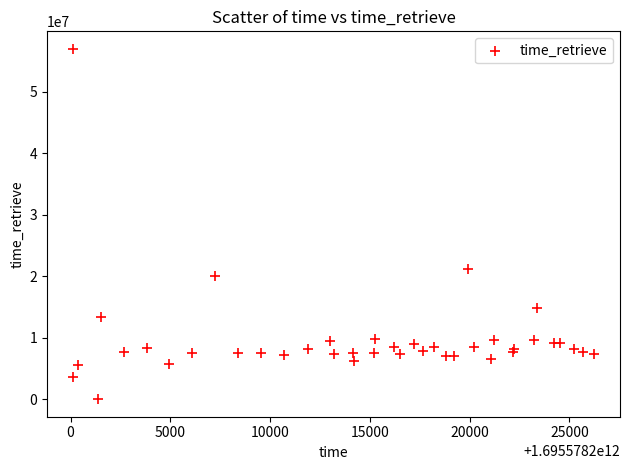

What Y value in the scatter plot is closest to 28467629?

21086348